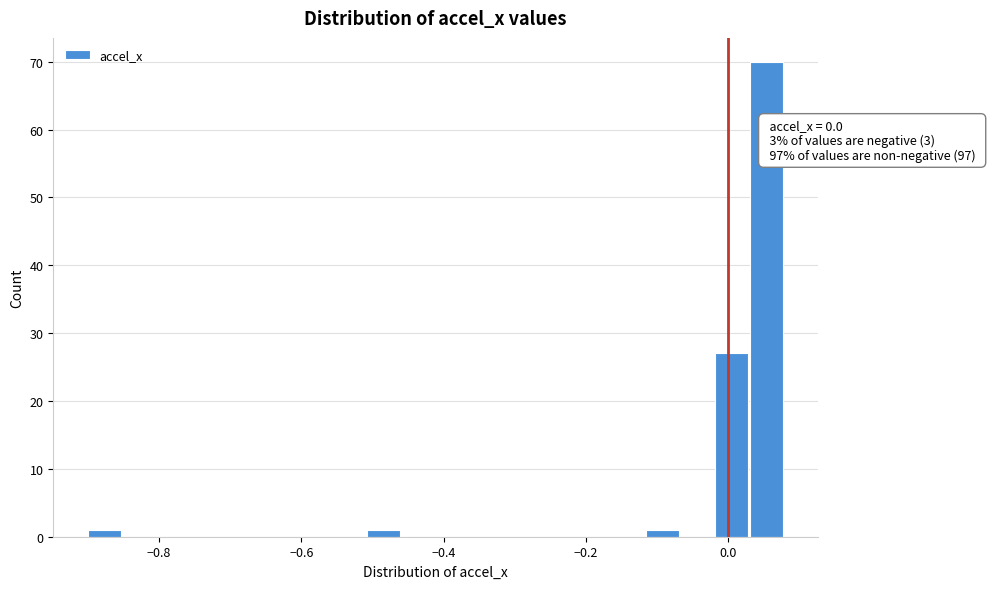

Read against the x-axis, roughly where is the centre of the tallest bar?

0.06